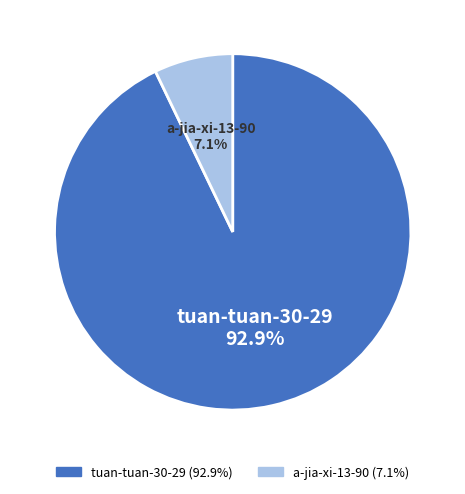

What is the total percentage of tuan-tuan-30-29 and a-jia-xi-13-90?

100.0%